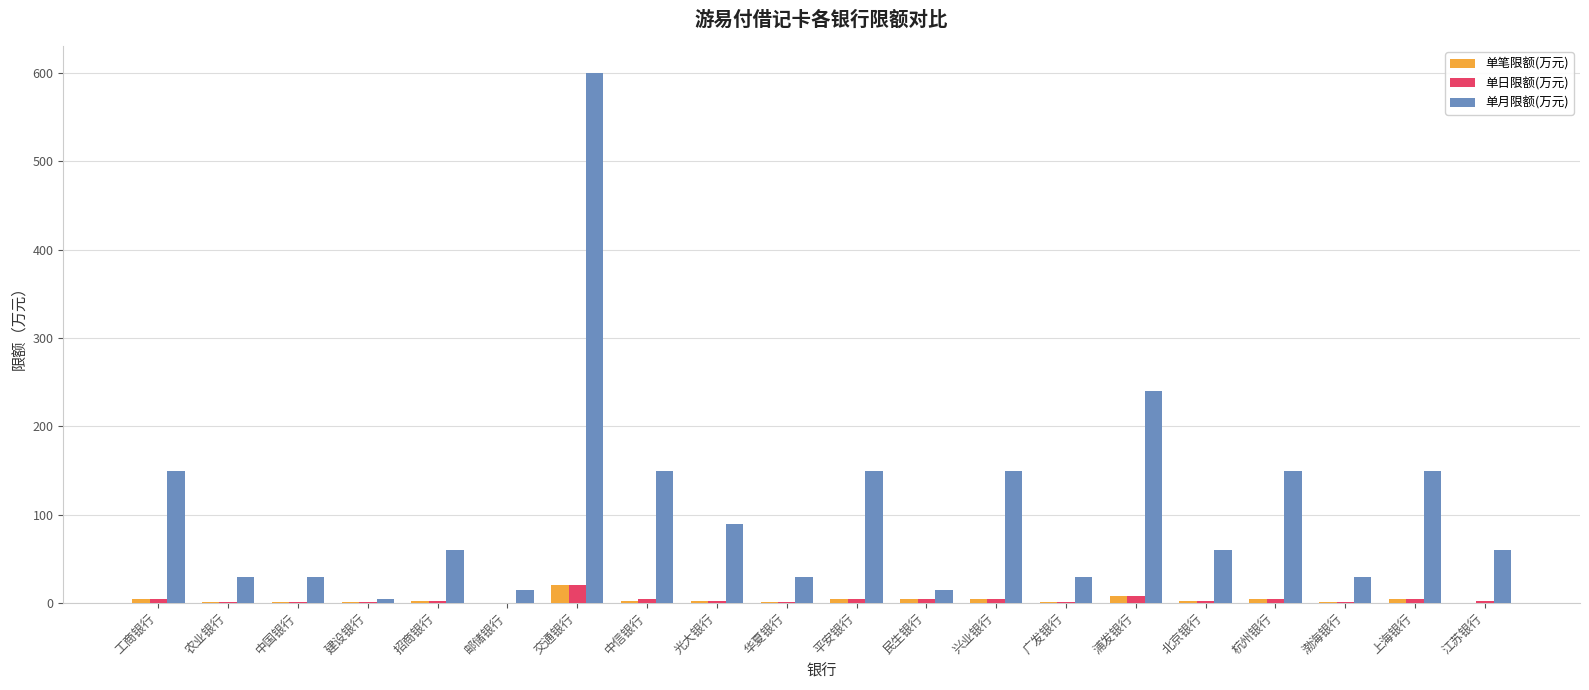

How many series are shown in this chart?

3